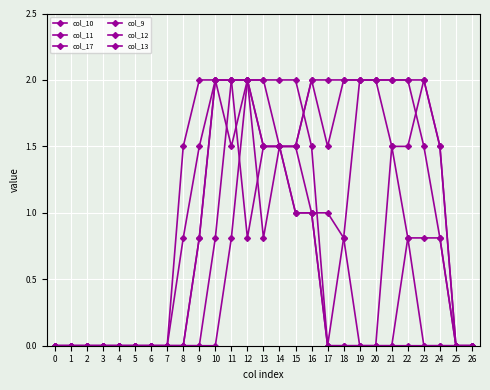

Does the chart have visible grid lines?

Yes